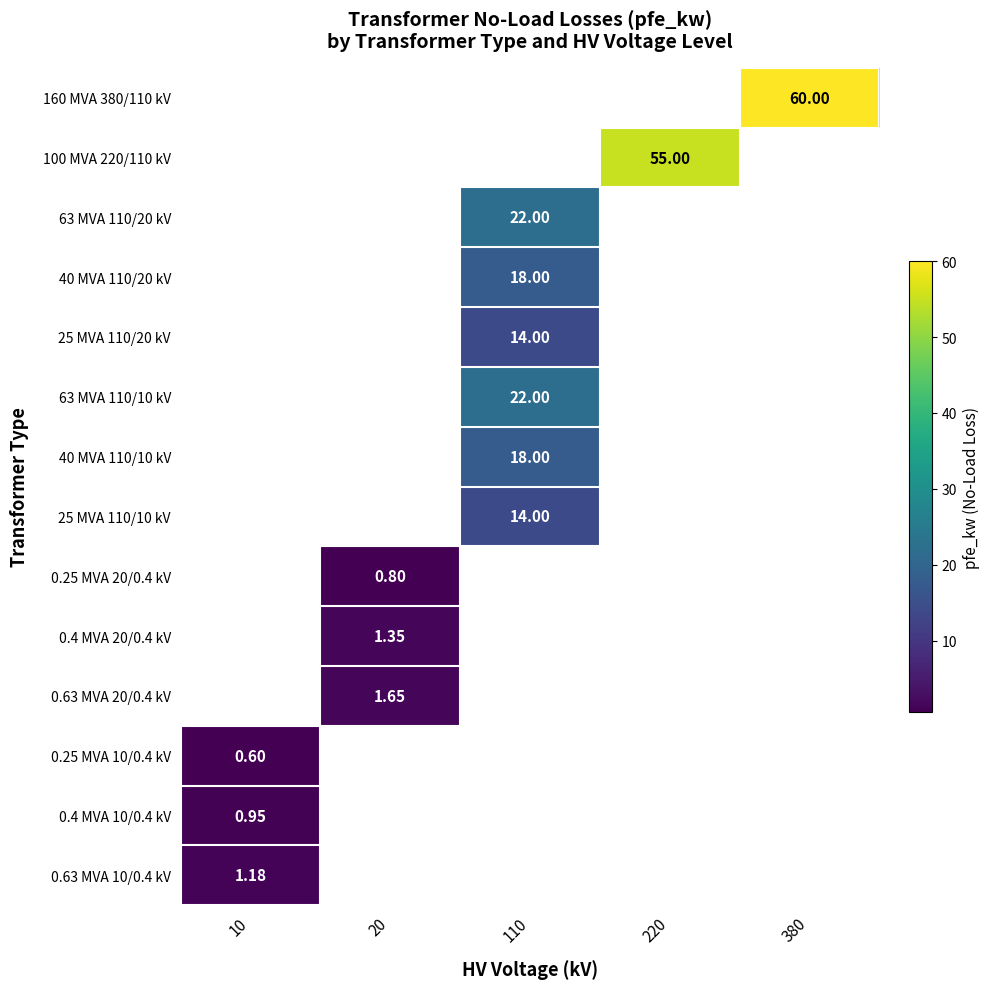

What is the greatest value displayed?

60.0